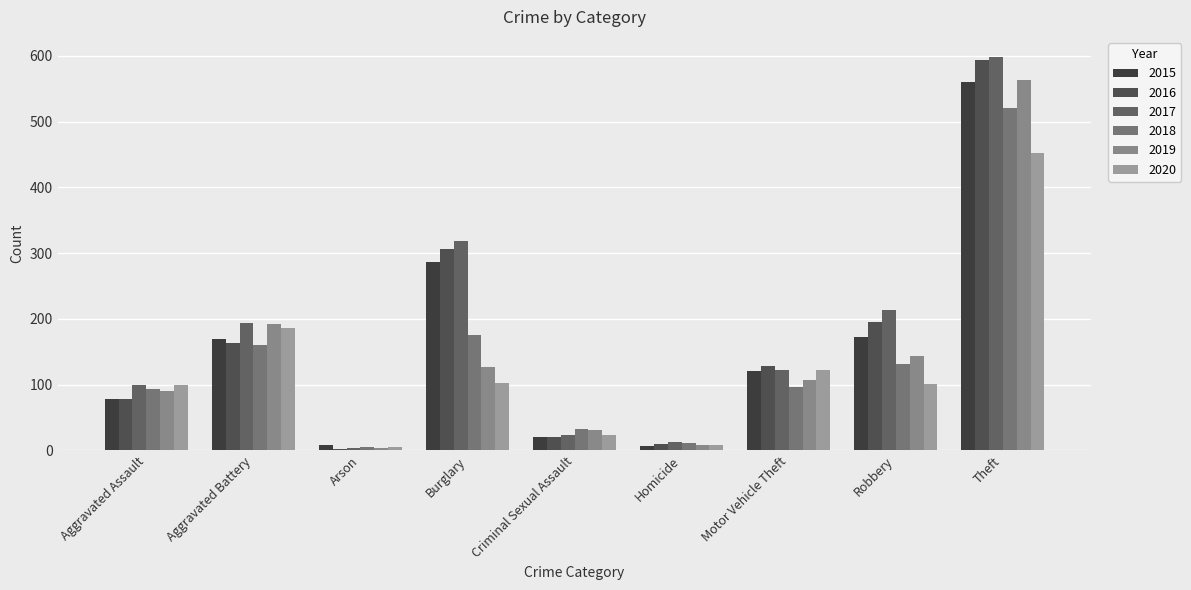

Reading left to right, extract all data points from this chart.

2015: Aggravated Assault=79	Aggravated Battery=169	Arson=8	Burglary=286	Criminal Sexual Assault=21	Homicide=7	Motor Vehicle Theft=121	Robbery=172	Theft=561
2016: Aggravated Assault=79	Aggravated Battery=164	Arson=3	Burglary=306	Criminal Sexual Assault=20	Homicide=10	Motor Vehicle Theft=128	Robbery=196	Theft=594
2017: Aggravated Assault=99	Aggravated Battery=194	Arson=4	Burglary=318	Criminal Sexual Assault=23	Homicide=13	Motor Vehicle Theft=122	Robbery=213	Theft=599
2018: Aggravated Assault=93	Aggravated Battery=160	Arson=6	Burglary=176	Criminal Sexual Assault=33	Homicide=12	Motor Vehicle Theft=96	Robbery=132	Theft=521
2019: Aggravated Assault=91	Aggravated Battery=193	Arson=4	Burglary=127	Criminal Sexual Assault=31	Homicide=8	Motor Vehicle Theft=107	Robbery=143	Theft=563
2020: Aggravated Assault=99	Aggravated Battery=186	Arson=5	Burglary=103	Criminal Sexual Assault=23	Homicide=9	Motor Vehicle Theft=123	Robbery=101	Theft=452